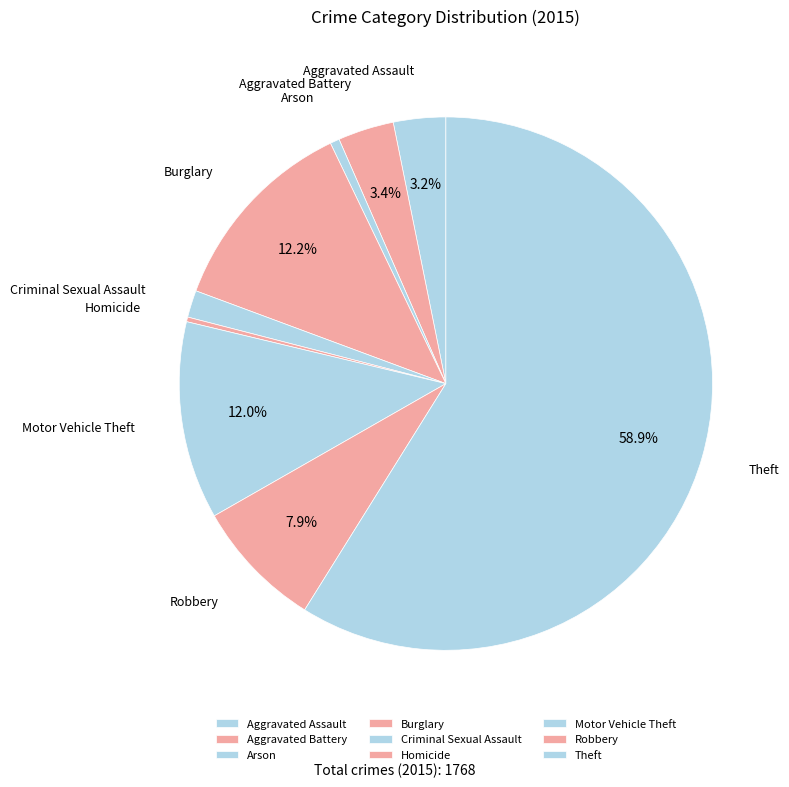

How many segments does this pie chart have?

9